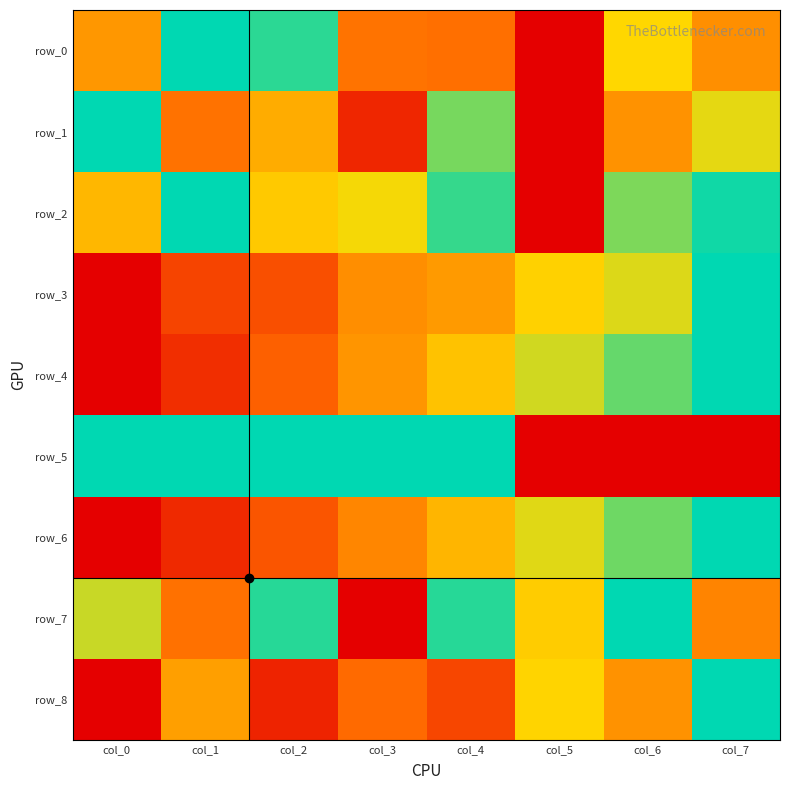

At which category does the chart reach its minimum across all series?

col_5